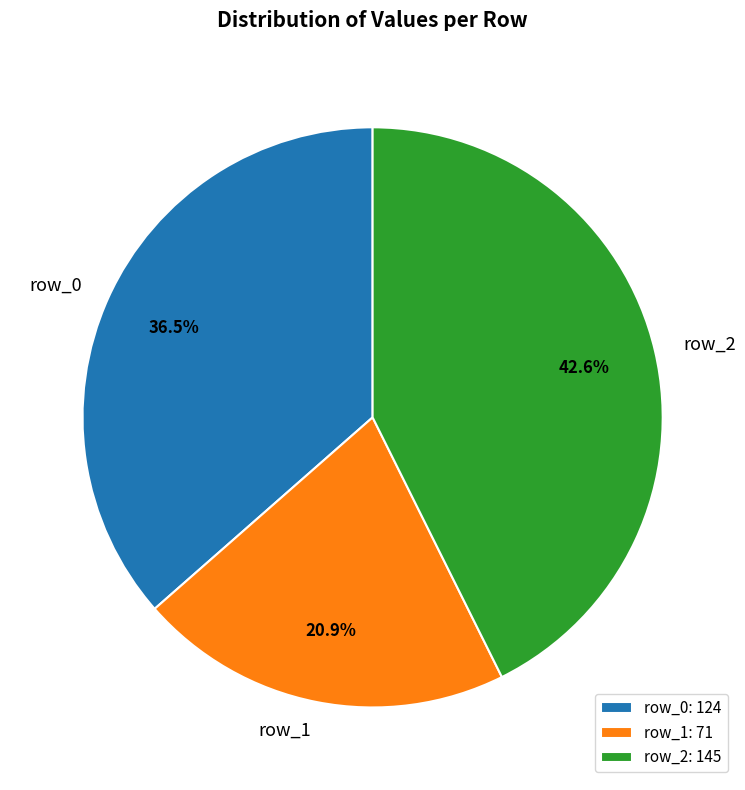

To the nearest percent, what is the difference between the row_2 and row_0 slice percentages?

6%